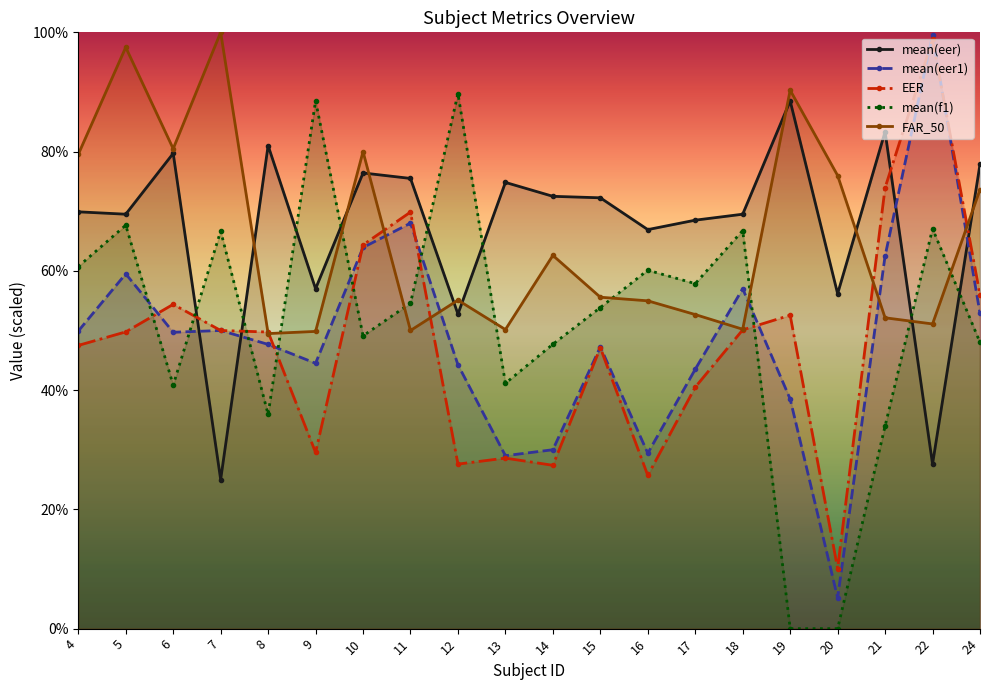

At which label does mean(eer) reach its minimum?

7